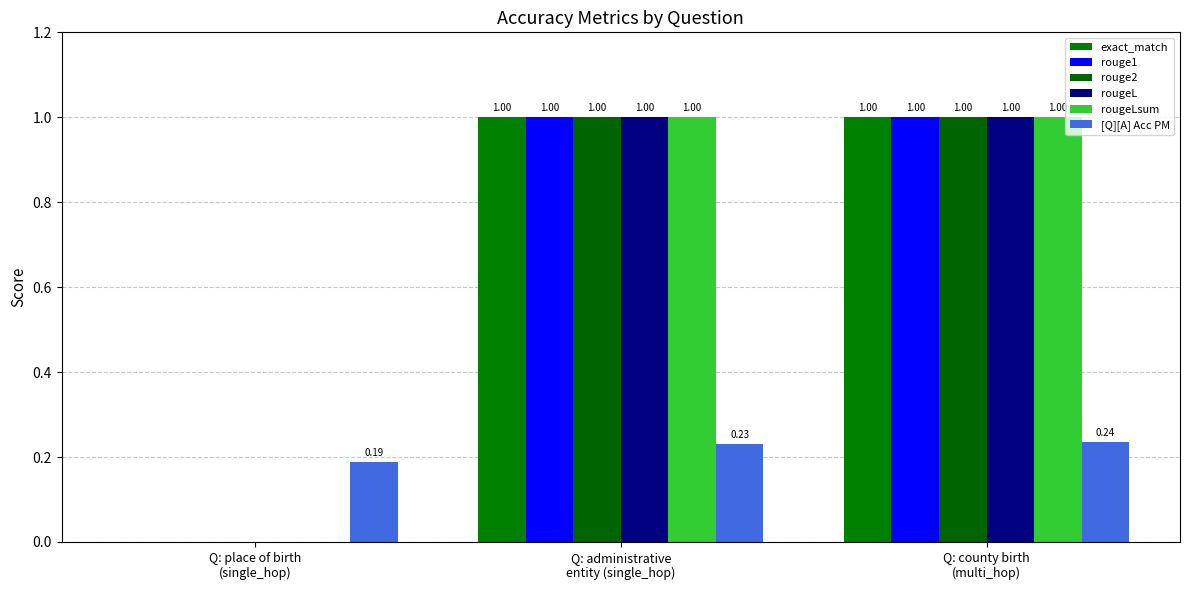

The exact_match series shows 1.0 at Q: administrative
entity (single_hop). True or false?

True